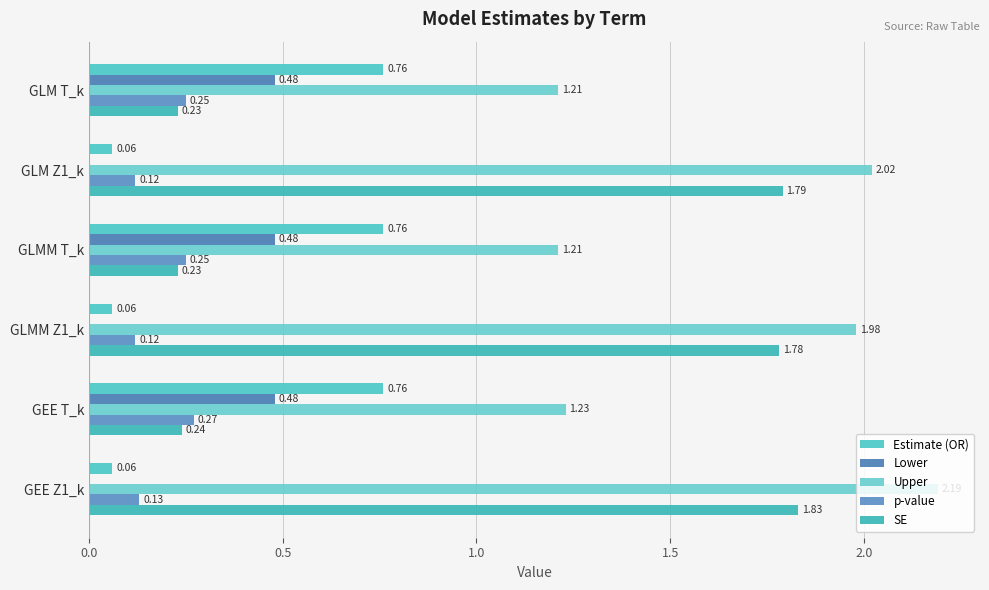

What is the minimum value for SE?

0.2